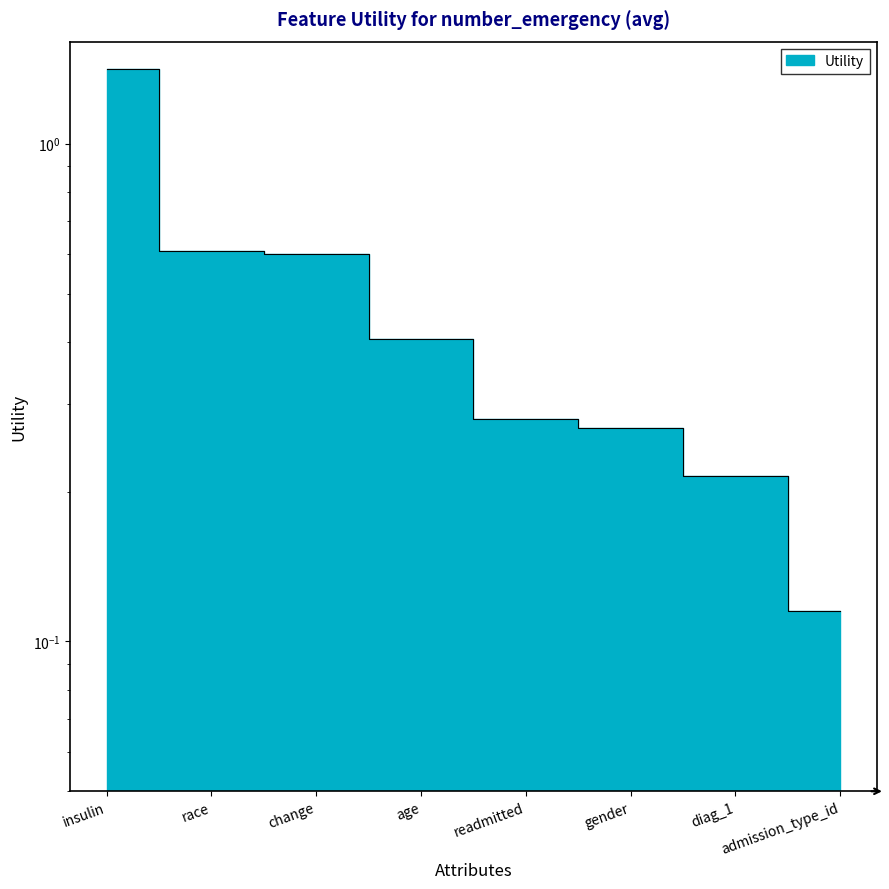

Rank the categories by value from highest to lowest.

insulin, race, change, age, readmitted, gender, diag_1, admission_type_id